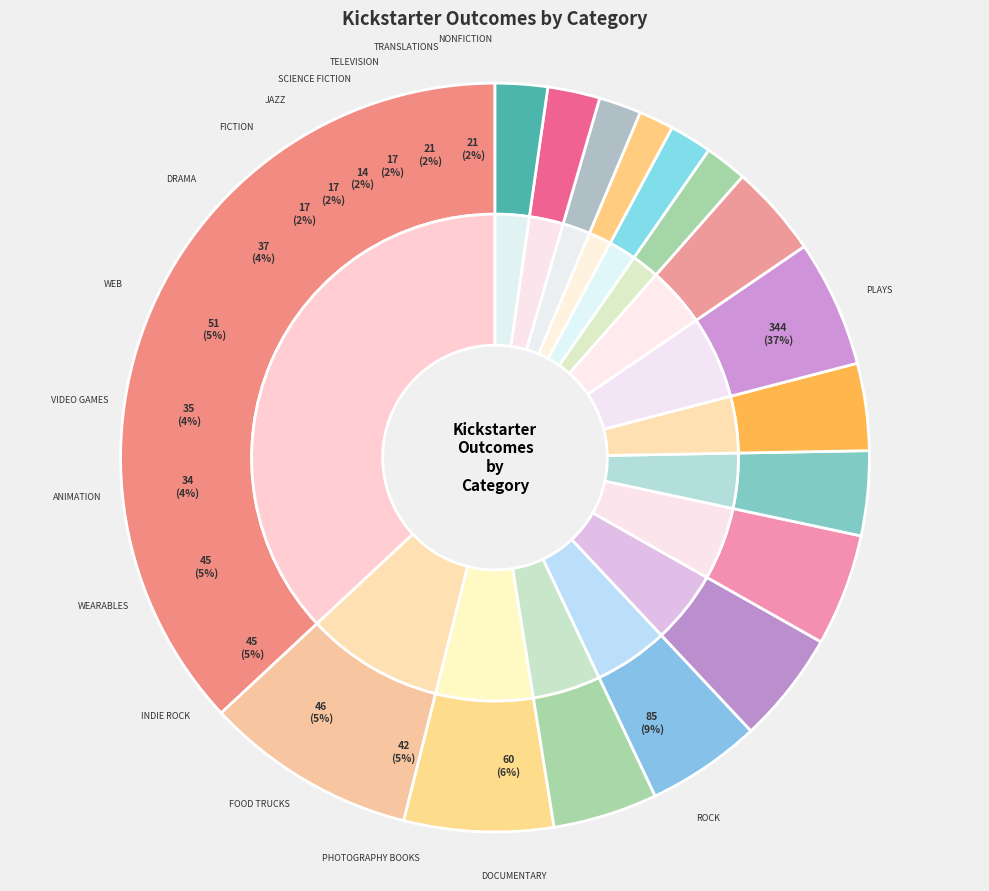

Rank the categories by value from lowest to highest.

science fiction, fiction, jazz, television, translations, nonfiction, animation, video games, drama, photography books, indie rock, wearables, food trucks, web, documentary, rock, plays